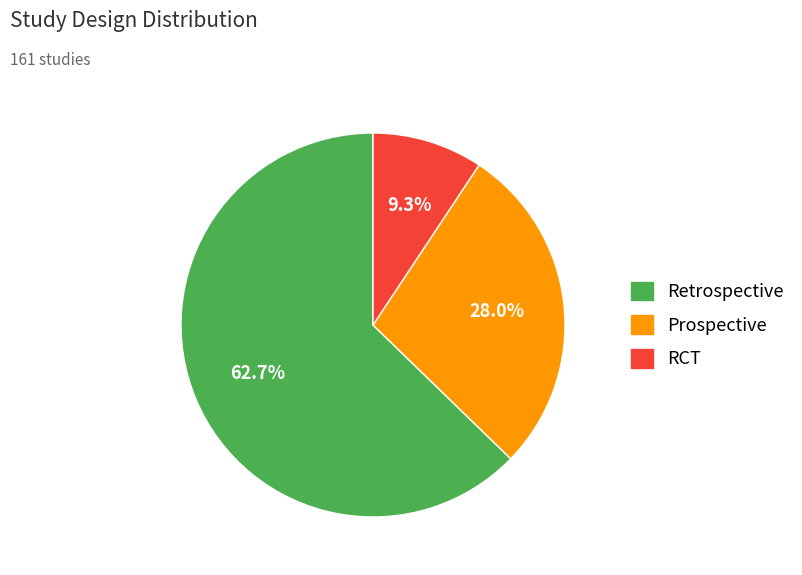

Which slice represents more than half of the pie?

Retrospective